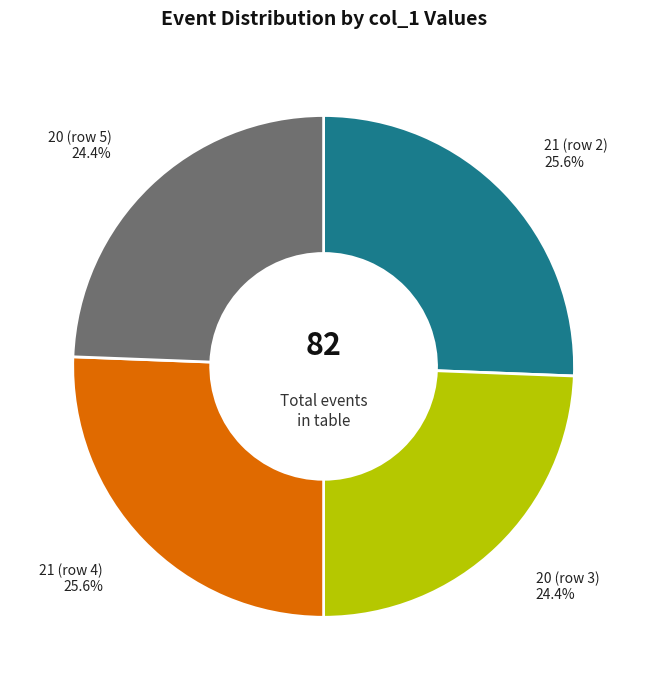

Combined, what portion of the pie is 21 (row 4) and 20 (row 5)?

50.0%